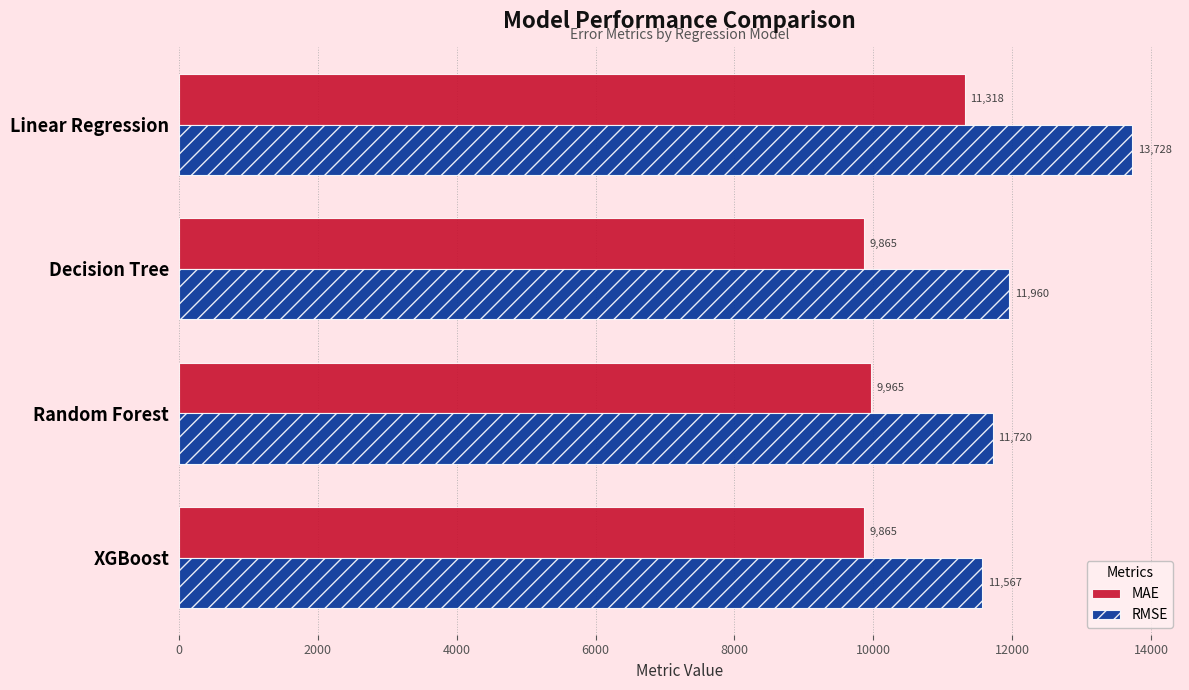

At which label does RMSE reach its peak?

Linear Regression